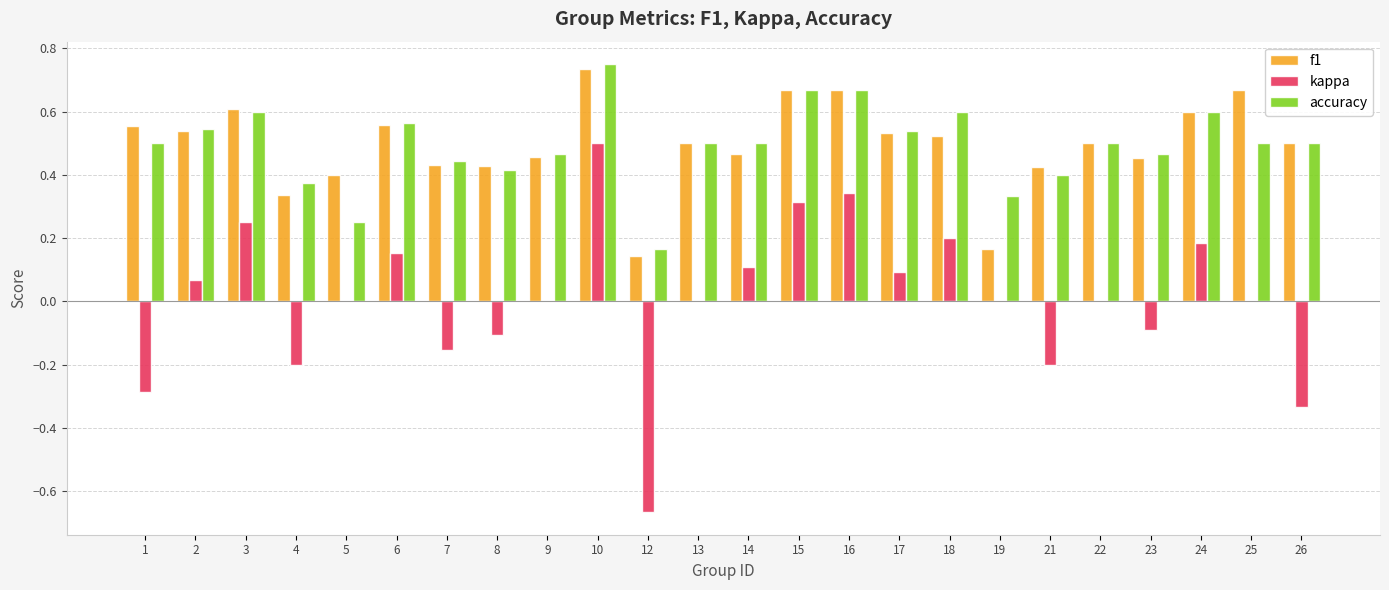

At which category is the sum across all series the highest?

10